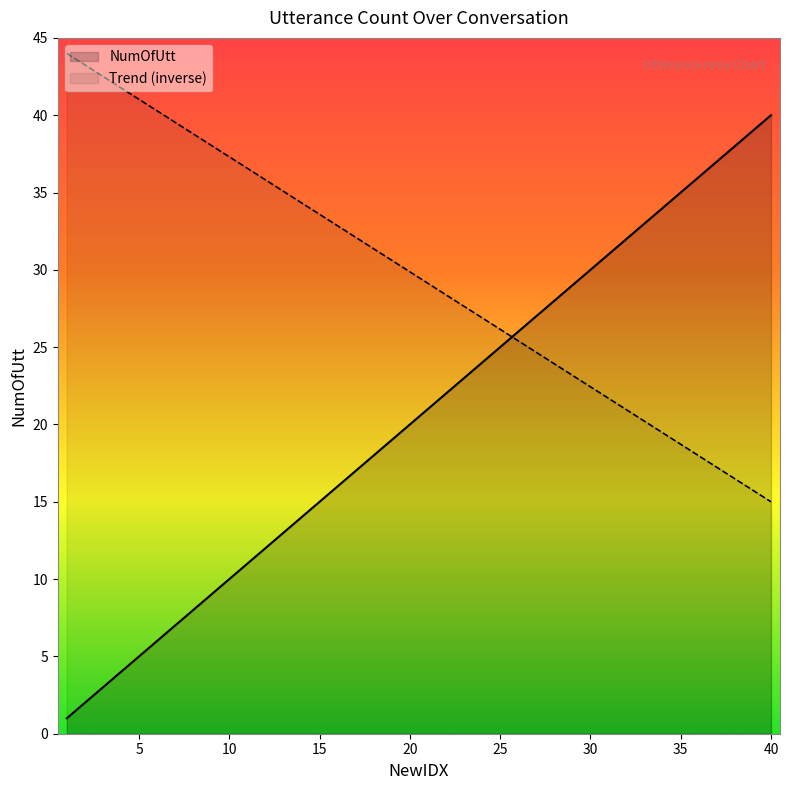

What is the difference between the values at 37 and 5?

32